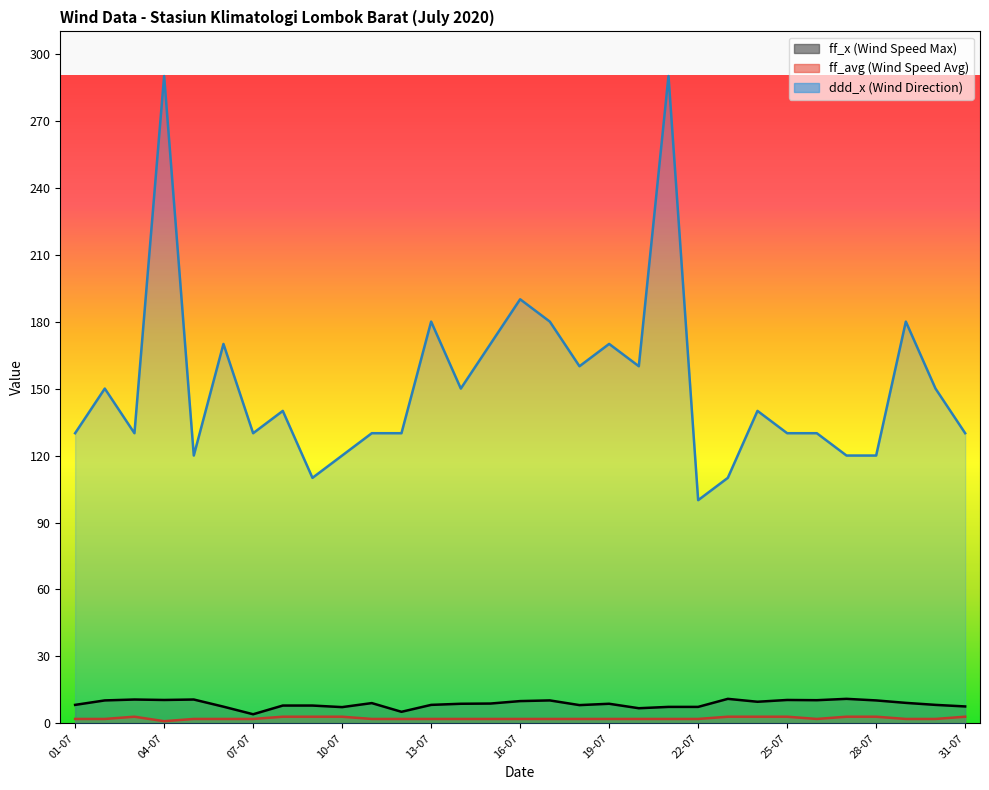

At how many categories does at least one series exceed 135?

16